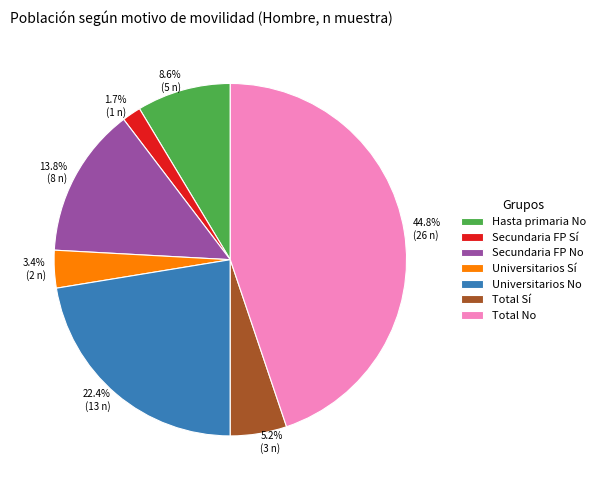

Is there a majority slice in this chart?

No